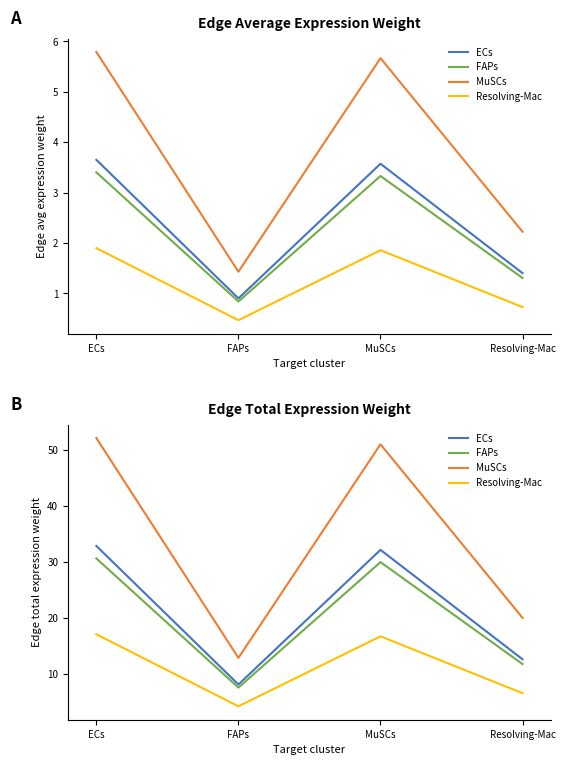

How many interior local valleys does the MuSCs series have?

1